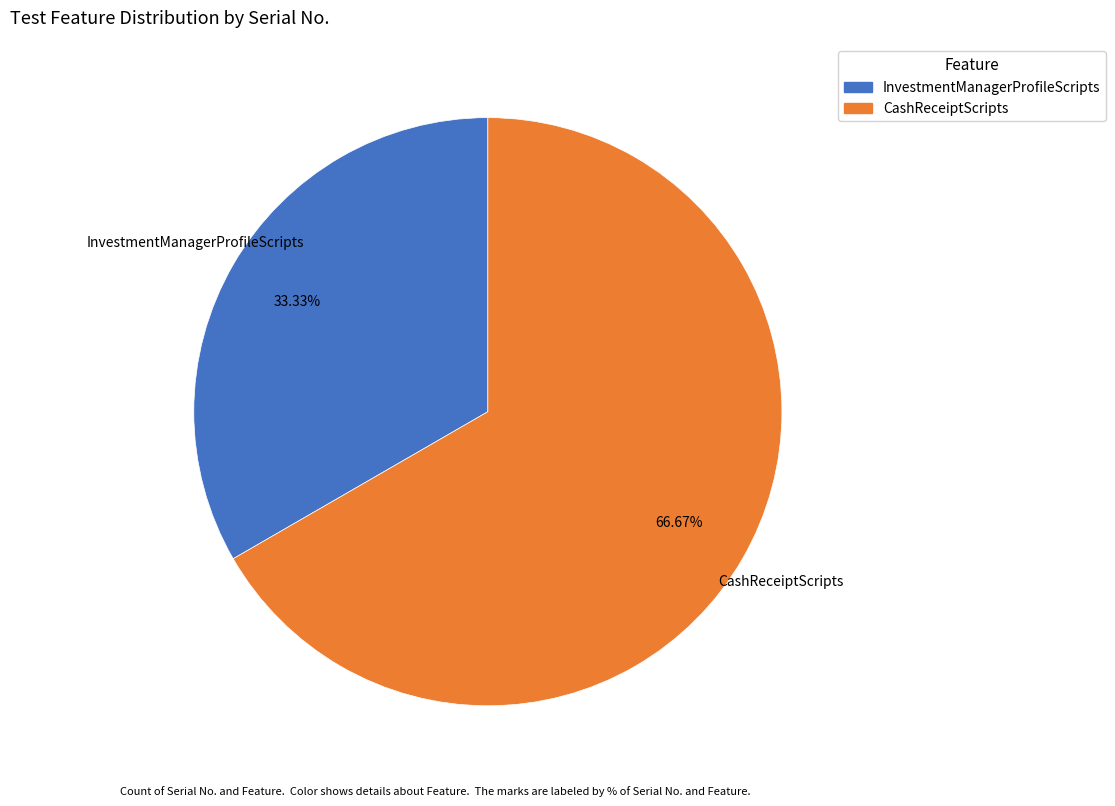

Which slice represents more than half of the pie?

CashReceiptScripts